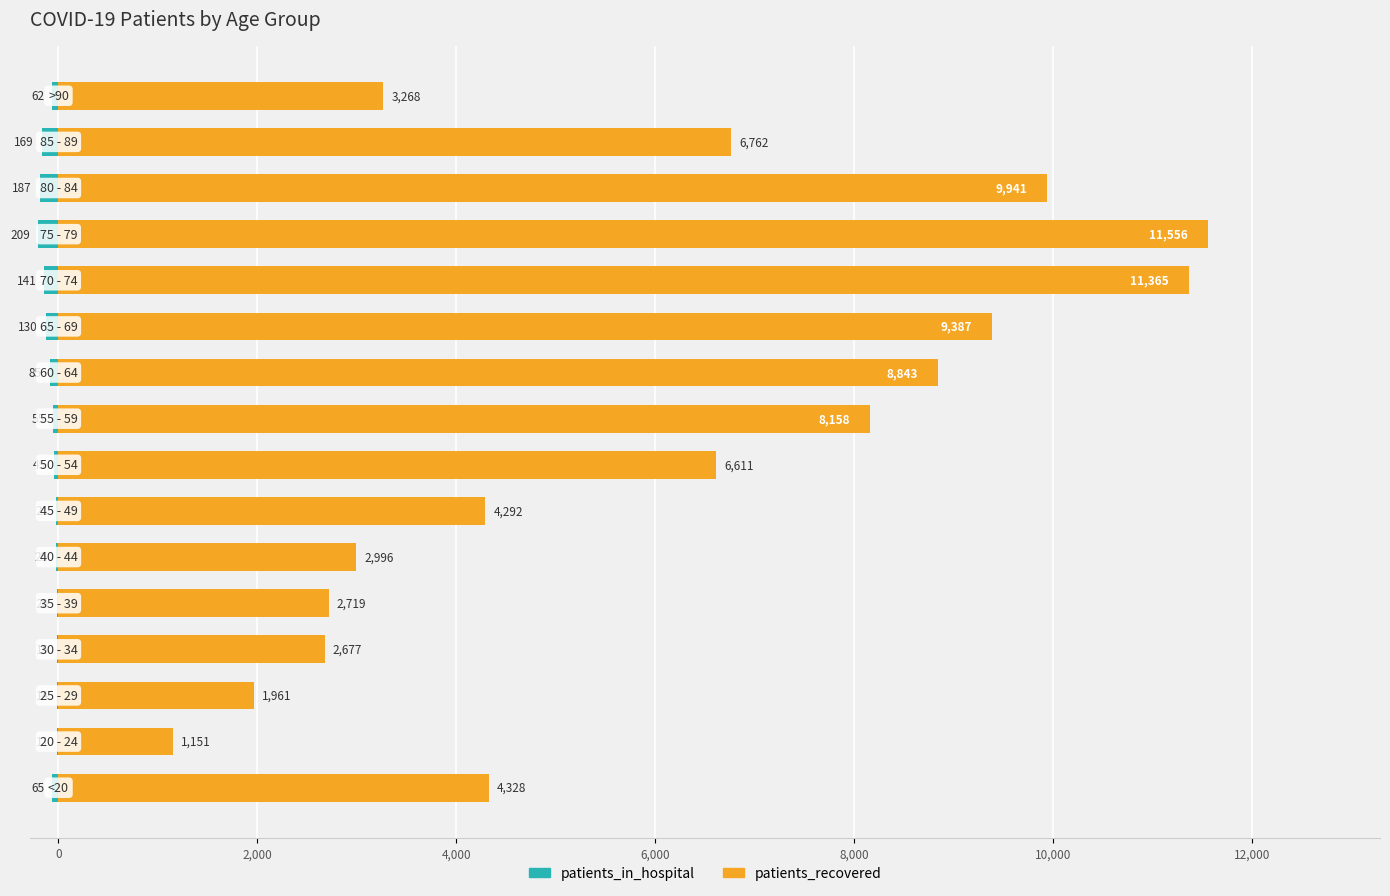

What are all the series names shown in the legend?

patients_in_hospital, patients_recovered